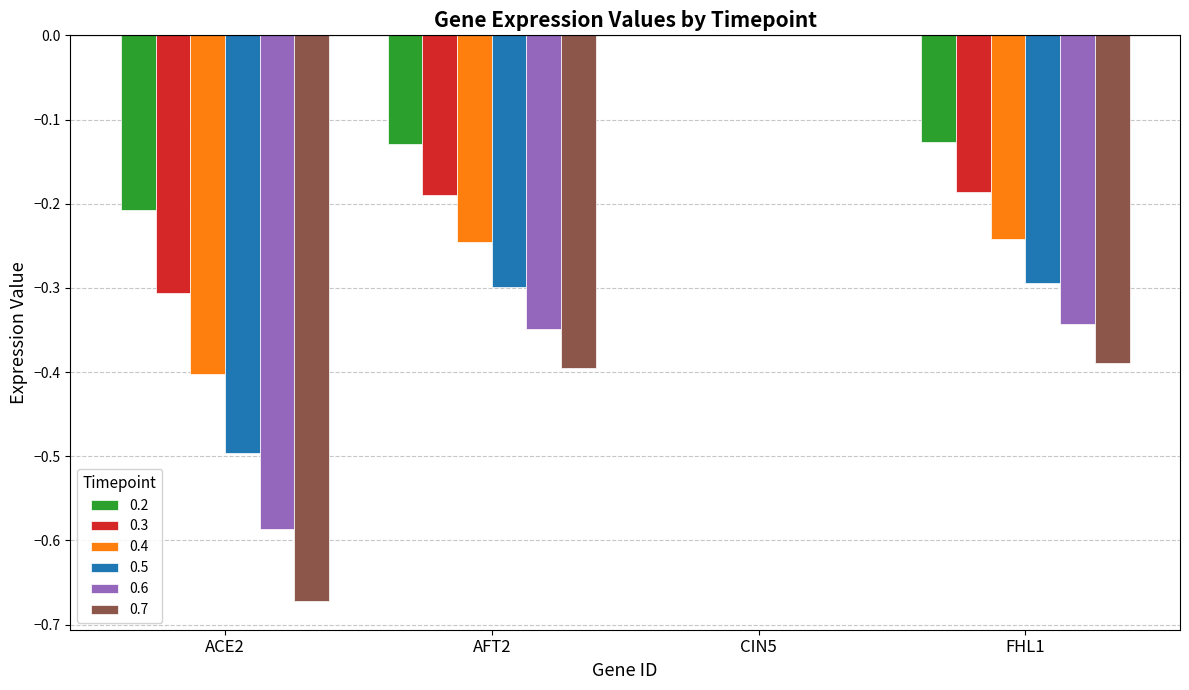

What is the sum of all 0.7 values?

-1.5